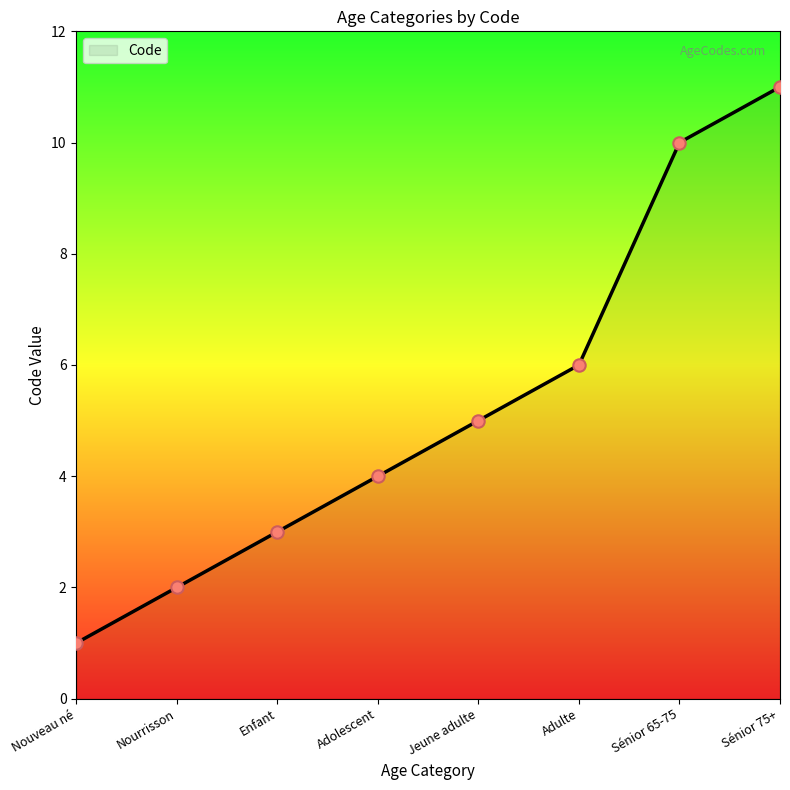

What is the change in value from Nourrisson to Adulte?

+4